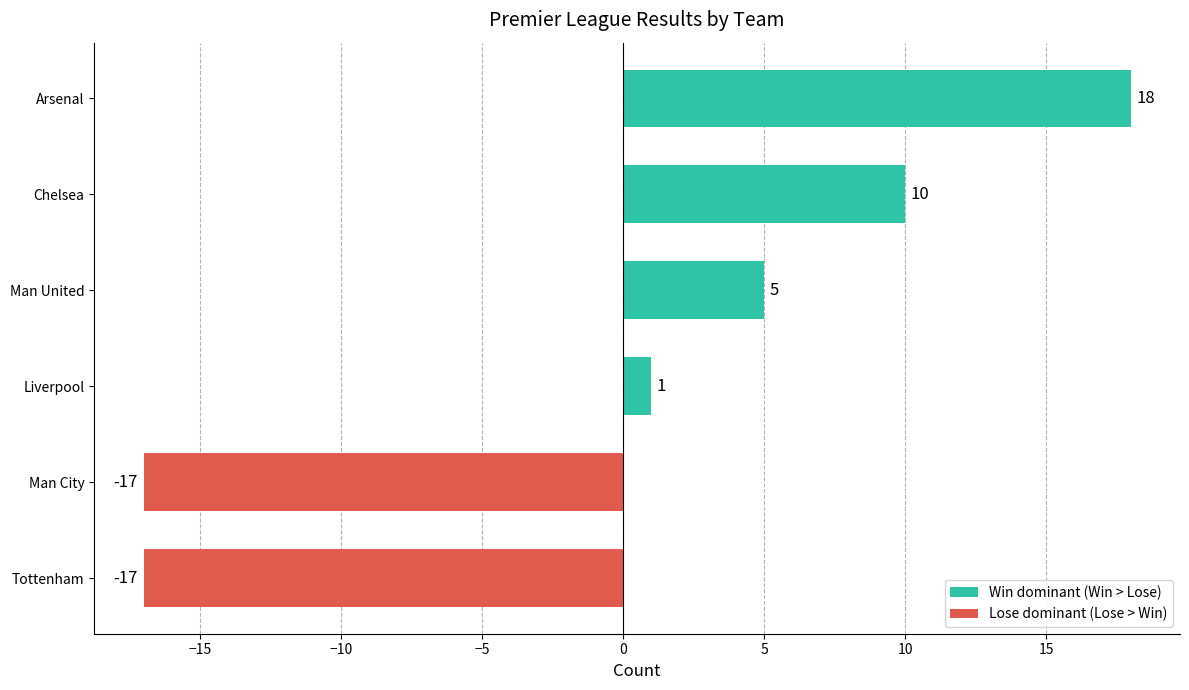

What is the change in value from Chelsea to Arsenal?

+8